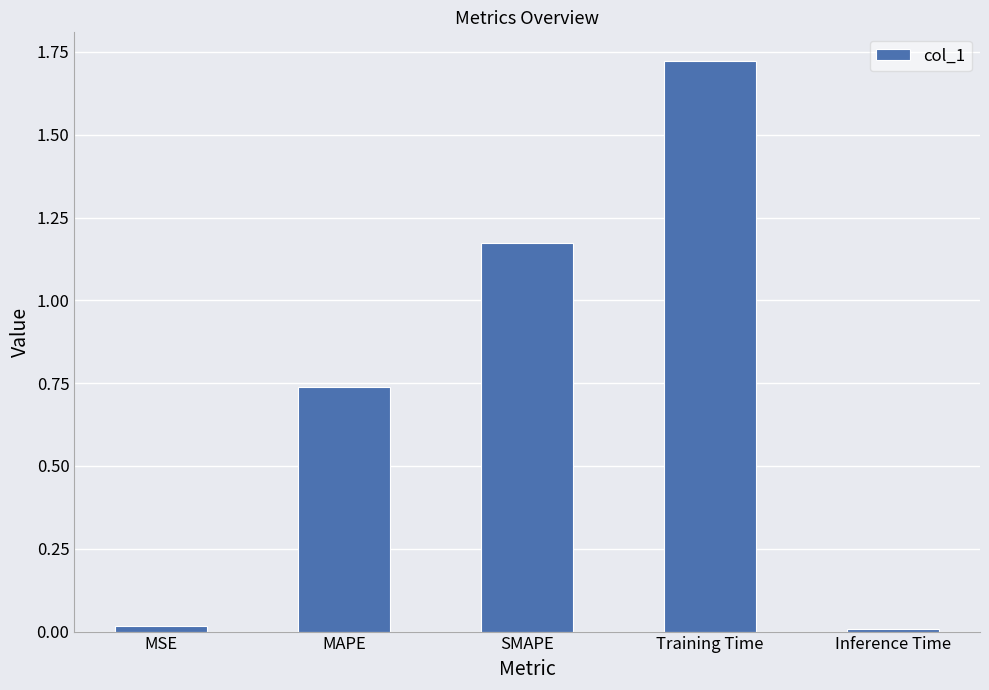

Are the bars grouped side by side (vs. stacked)?

No